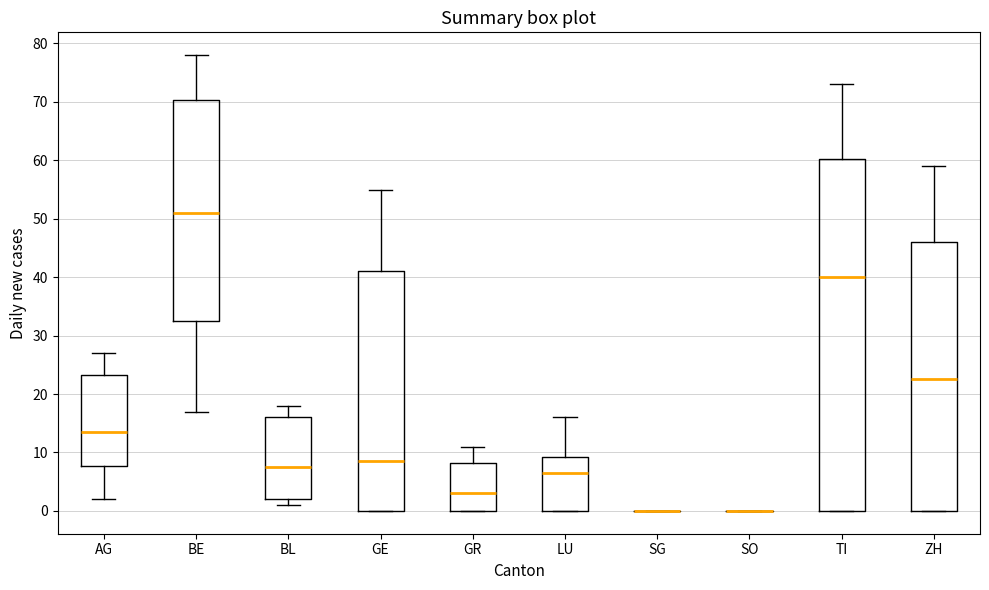

Reading left to right, read every box against the y-axis: the position of its median line, the range the box covers, and the ends of its whiskers. The values are not printed on the chart, so give them approximately, as read against the axis.

AG: median 14, box 8 to 23, whiskers 2 to 27
BE: median 51, box 33 to 70, whiskers 17 to 78
BL: median 8, box 2 to 16, whiskers 1 to 18
GE: median 9, box 0 to 41, whiskers 0 to 55
GR: median 3, box 0 to 8, whiskers 0 to 11
LU: median 7, box 0 to 9, whiskers 0 to 16
SG: box collapsed to a line at 0, whiskers 0 to 0
SO: box collapsed to a line at 0, whiskers 0 to 0
TI: median 40, box 0 to 60, whiskers 0 to 73
ZH: median 23, box 0 to 46, whiskers 0 to 59